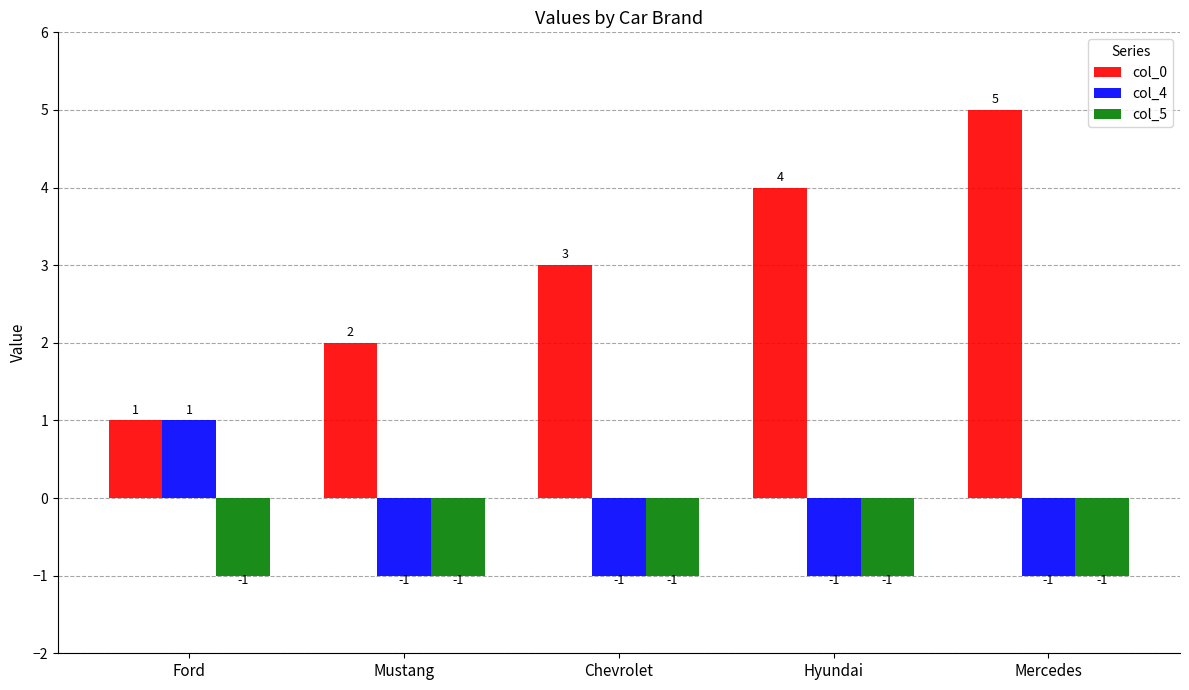

What is the label of the 5th bar from the left?

Mercedes